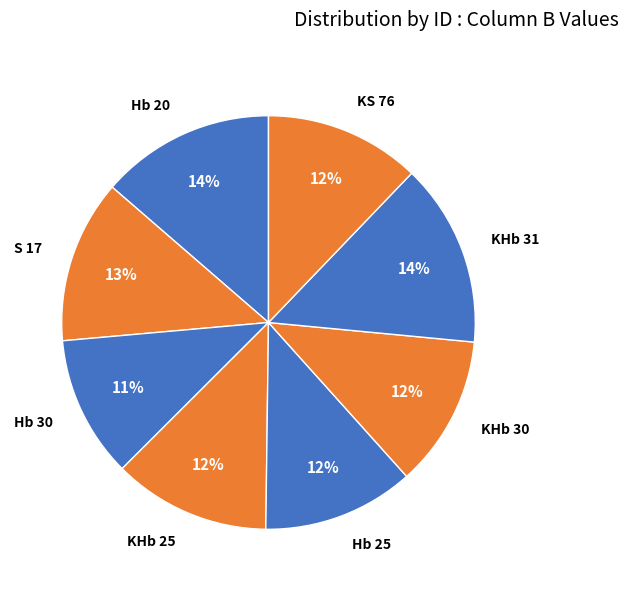

To the nearest percent, what portion does Hb 30 represent?

11%